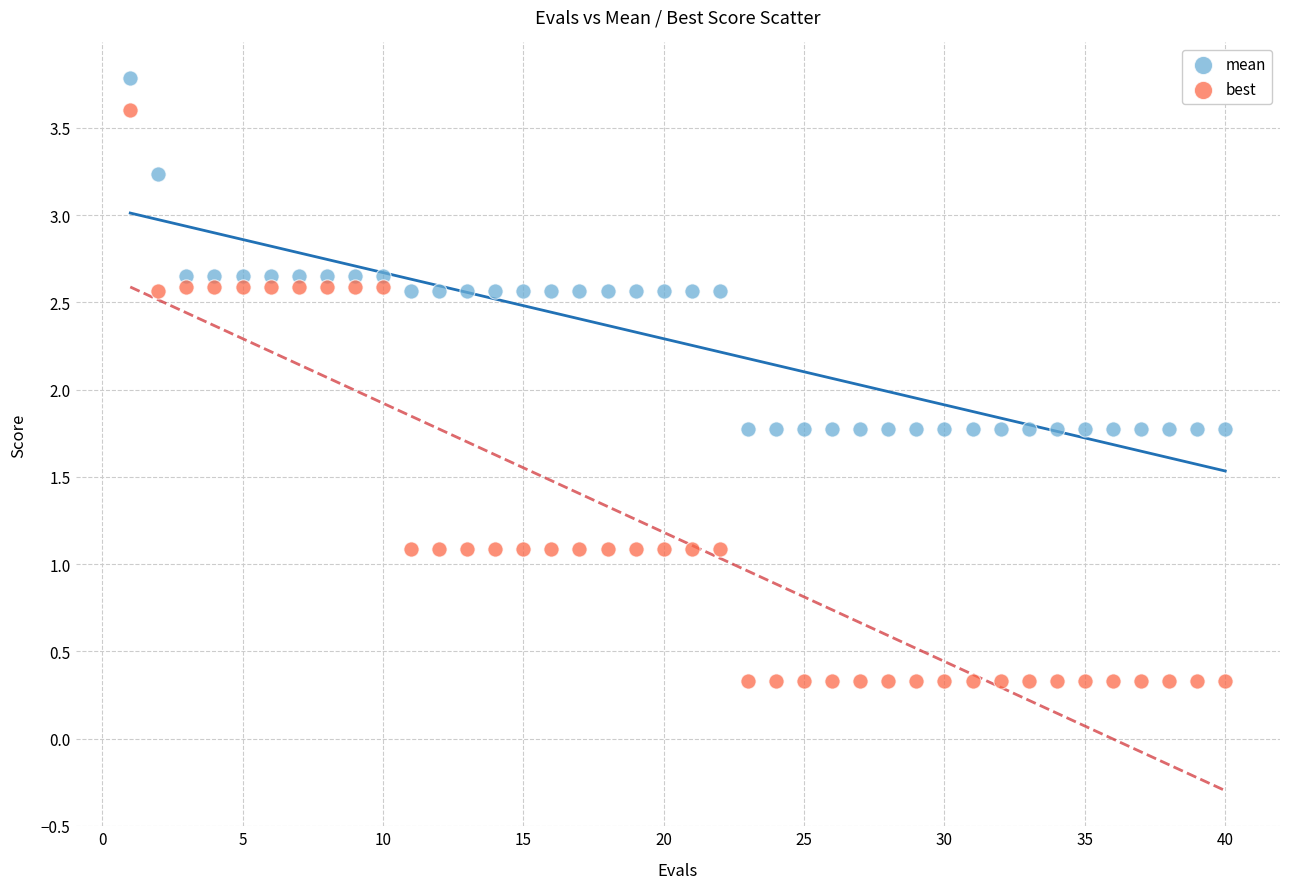

Which series has the widest spread of Y values?

best